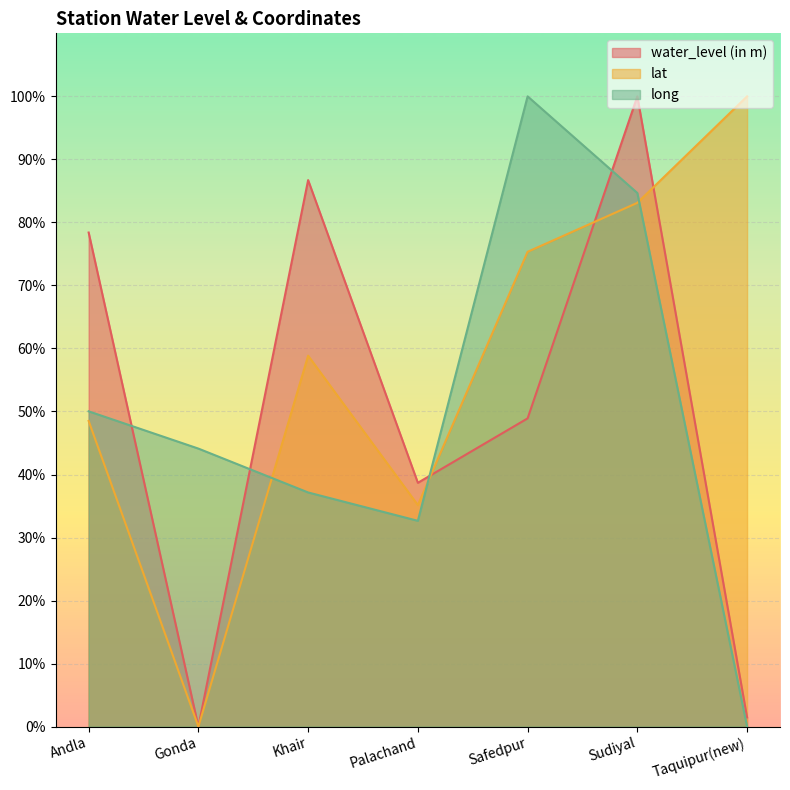

How many interior local valleys does the lat series have?

2